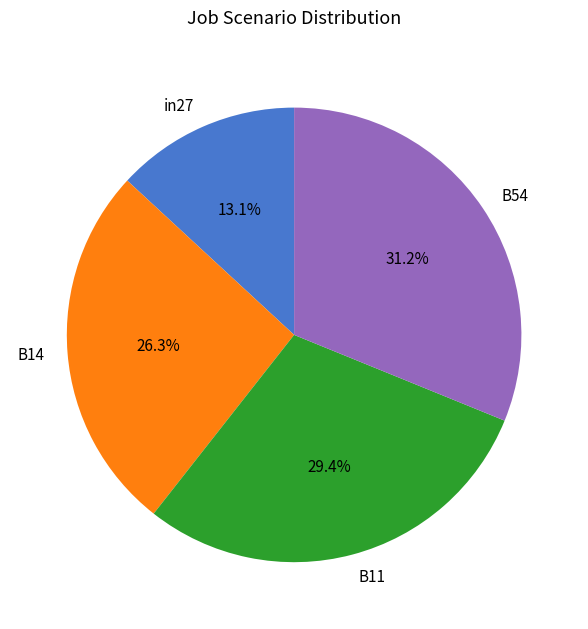

How many segments does this pie chart have?

4